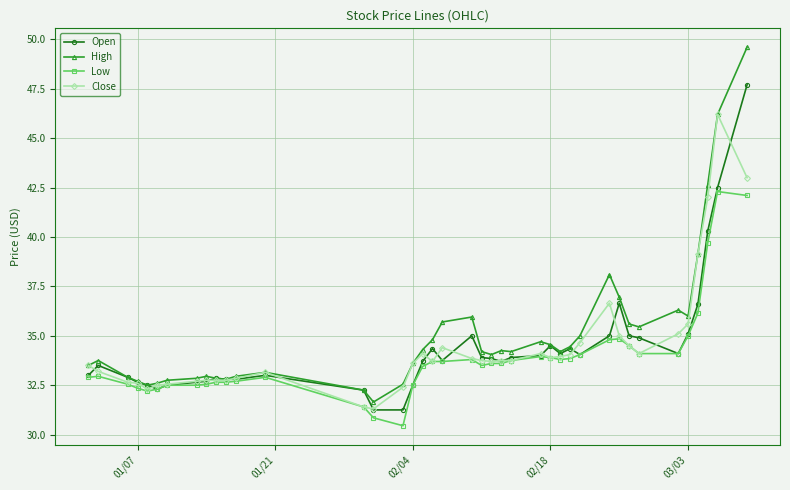

What is the value of the Close point at the 10th from the left?

32.8